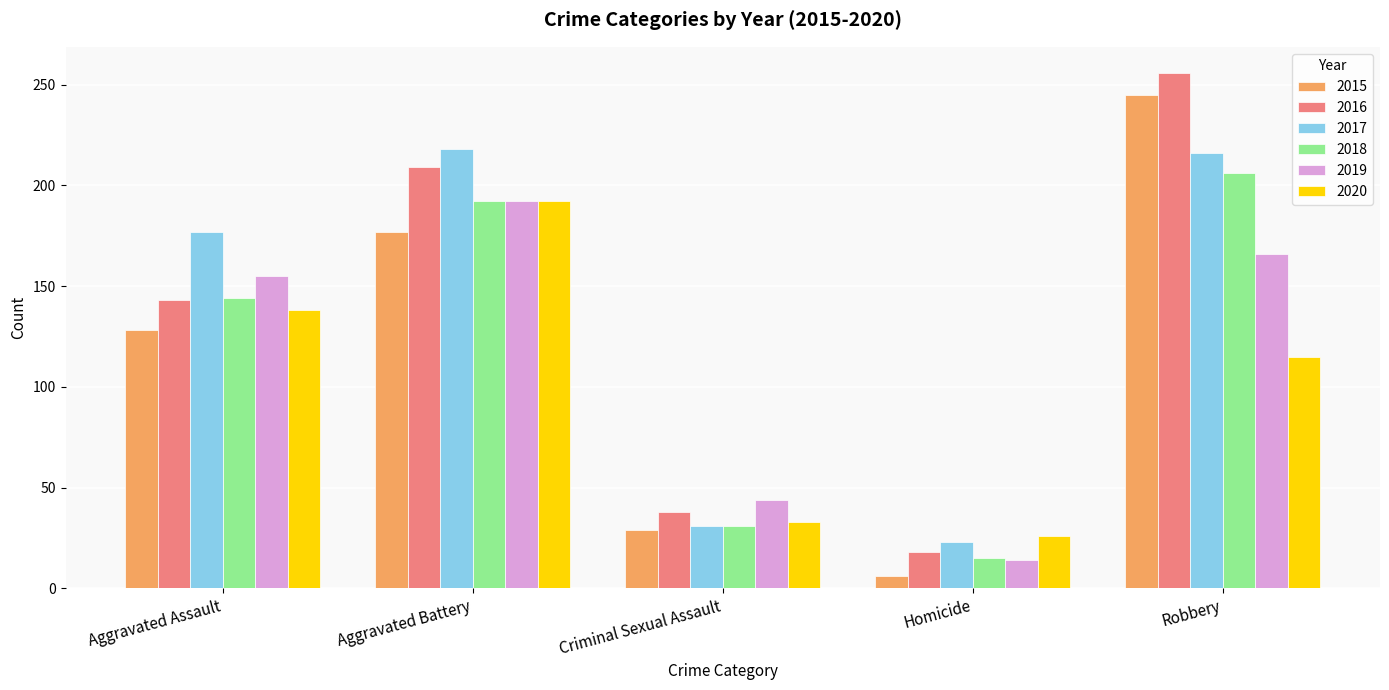

What are all the series names shown in the legend?

2015, 2016, 2017, 2018, 2019, 2020